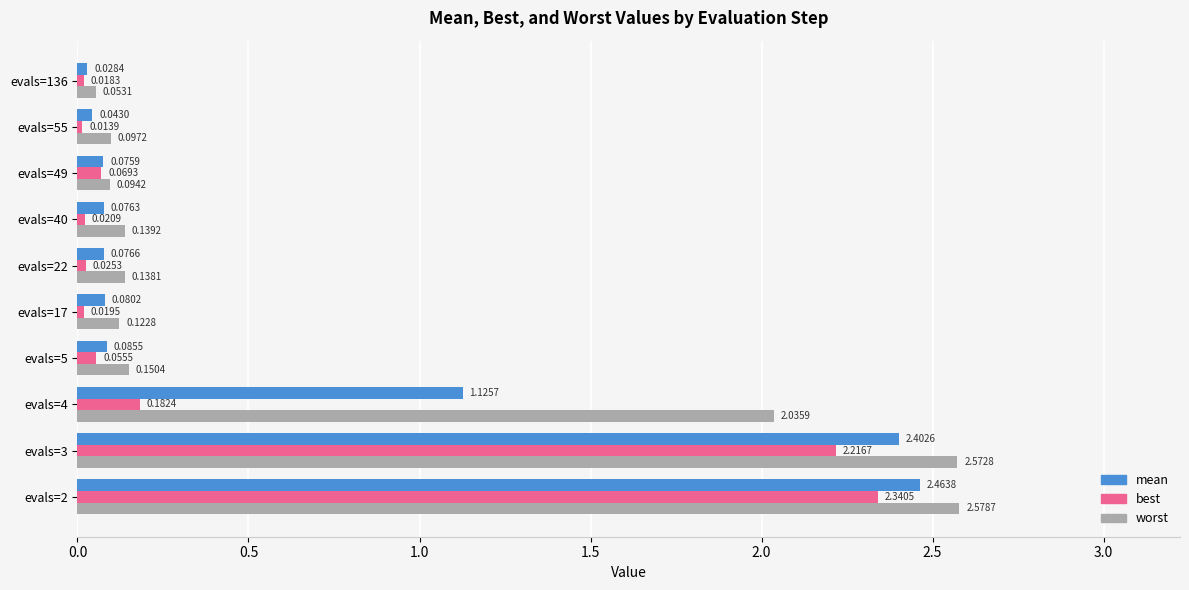

List the series in order of their peak value, highest first.

worst, mean, best